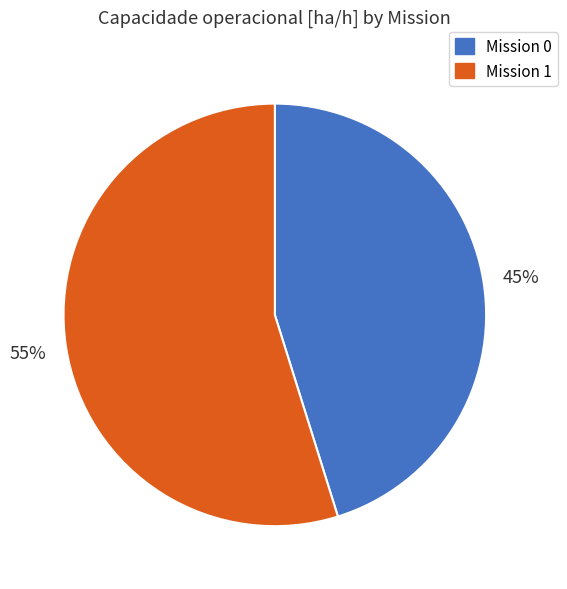

Is there any slice that represents more than half of the pie?

Yes